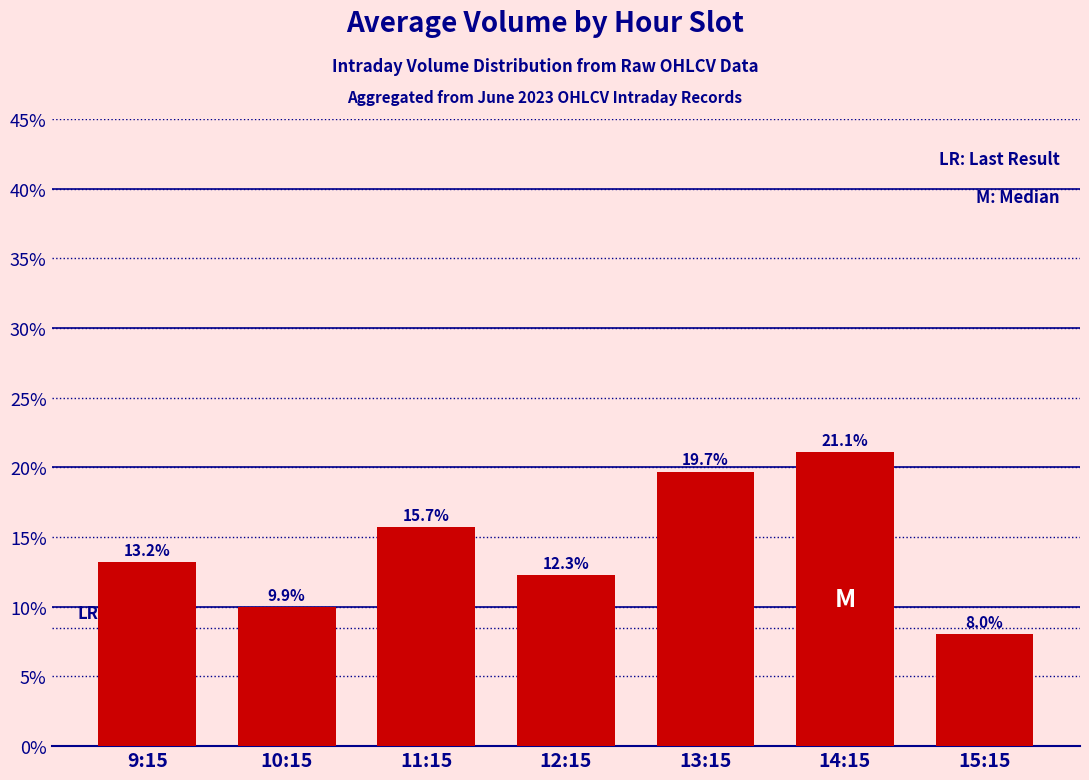

What is the difference between the second highest and minimum values?

11.7